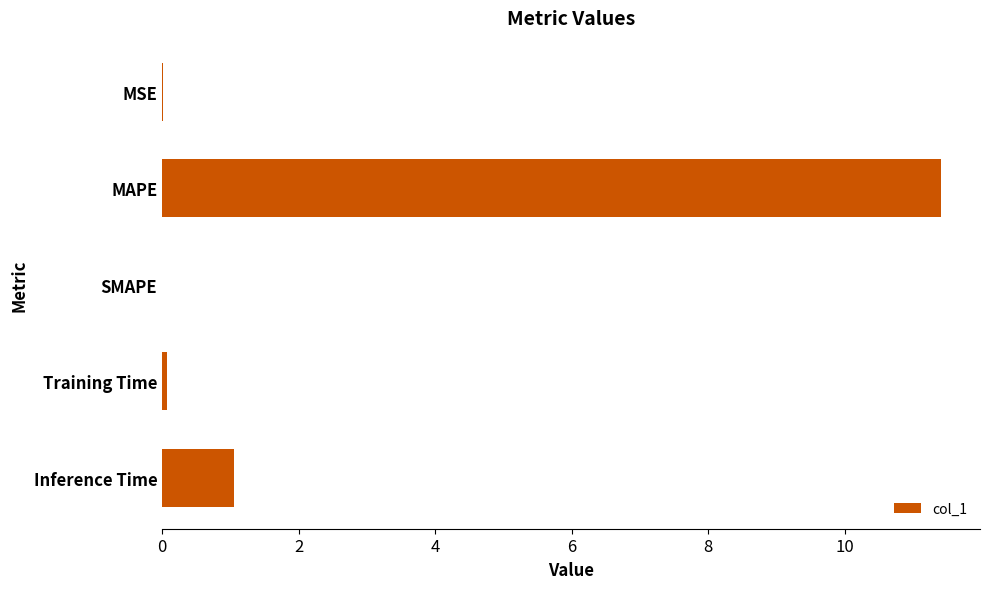

Are the bars horizontal?

Yes